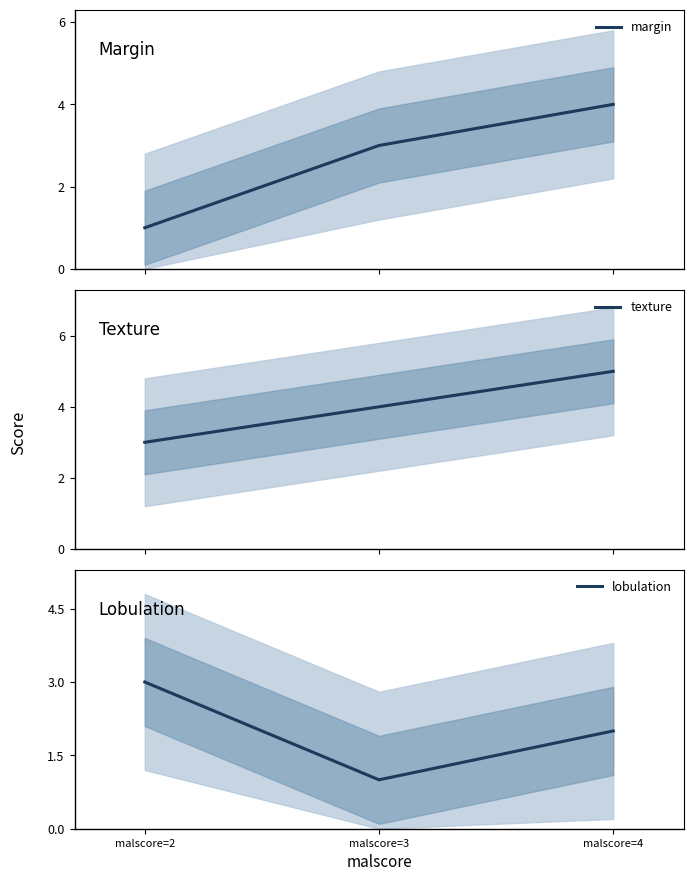

What is the value of the margin point at the 1st from the left?

1